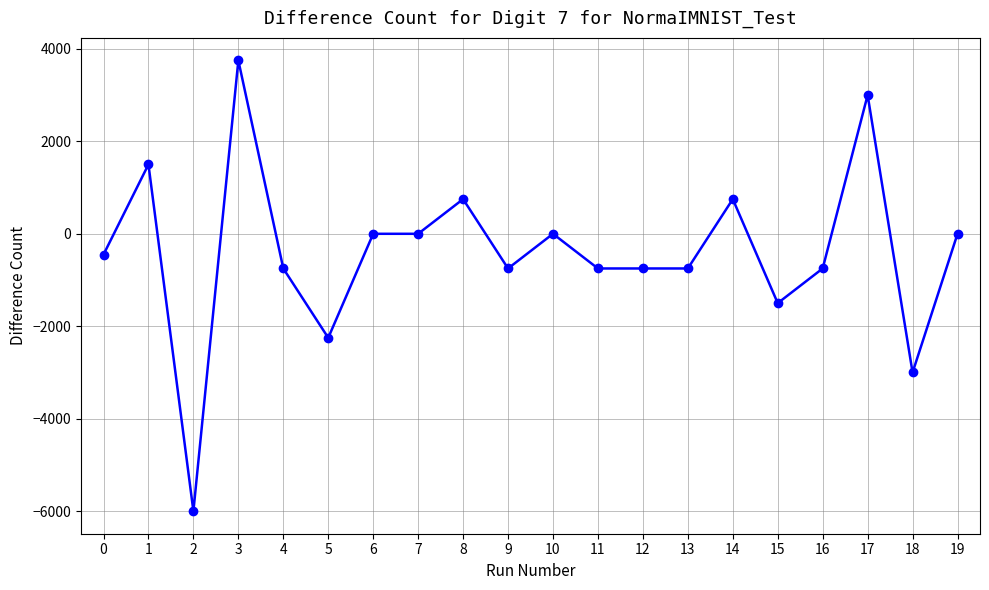

Is it true that the value at 17 is 3000?

True